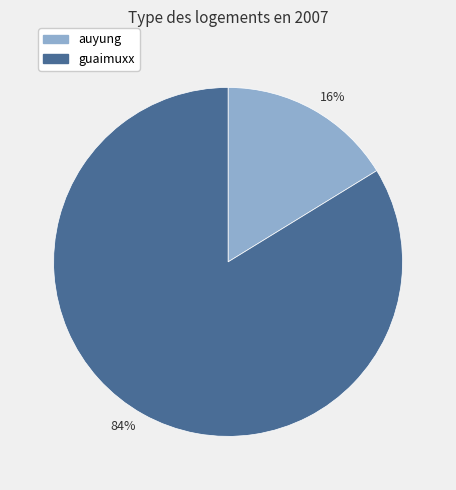

Between auyung and guaimuxx, which is larger?

guaimuxx